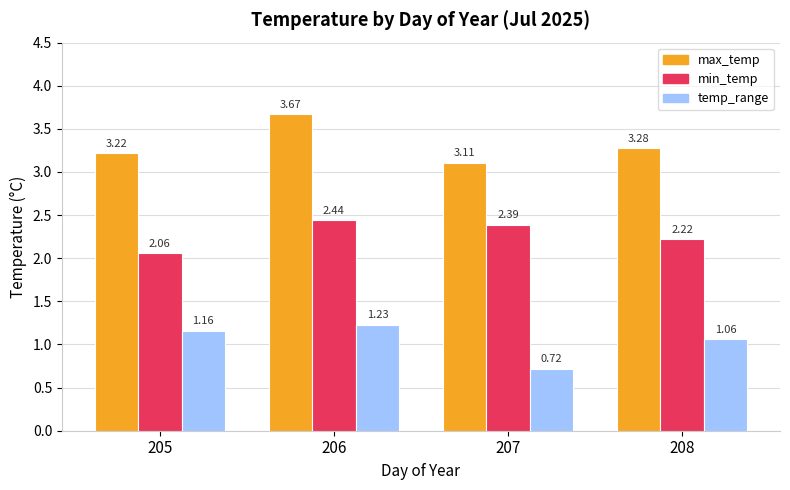

What is the difference between the second highest and minimum values in the temp_range series?

0.4